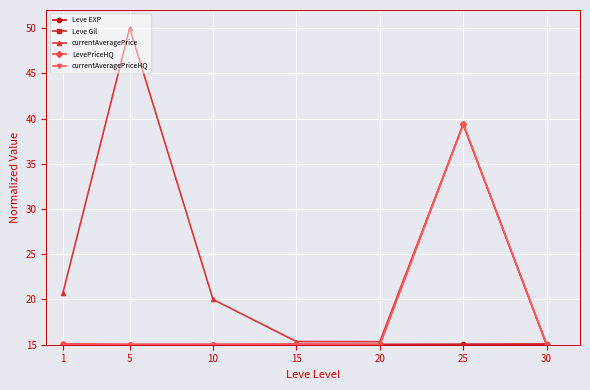

What is the spread (max minus min) of values at 10?

5.0